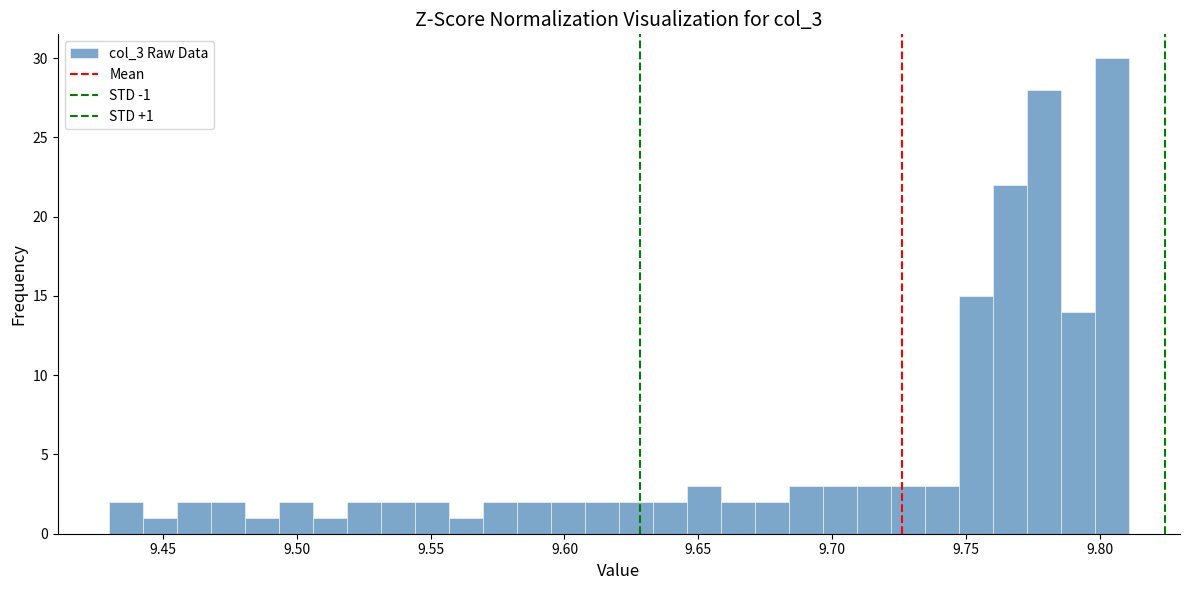

Around what value on the x-axis is the tallest bar? Give the approximate position of its centre, as read against the axis.

9.805